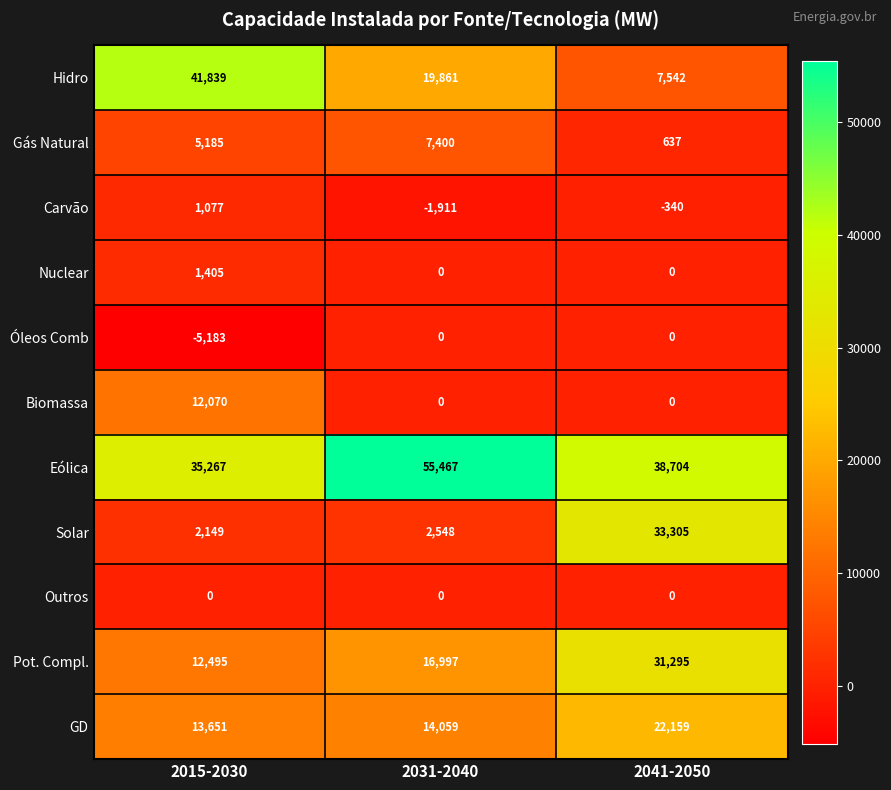

At how many categories does at least one series exceed 3420?

3